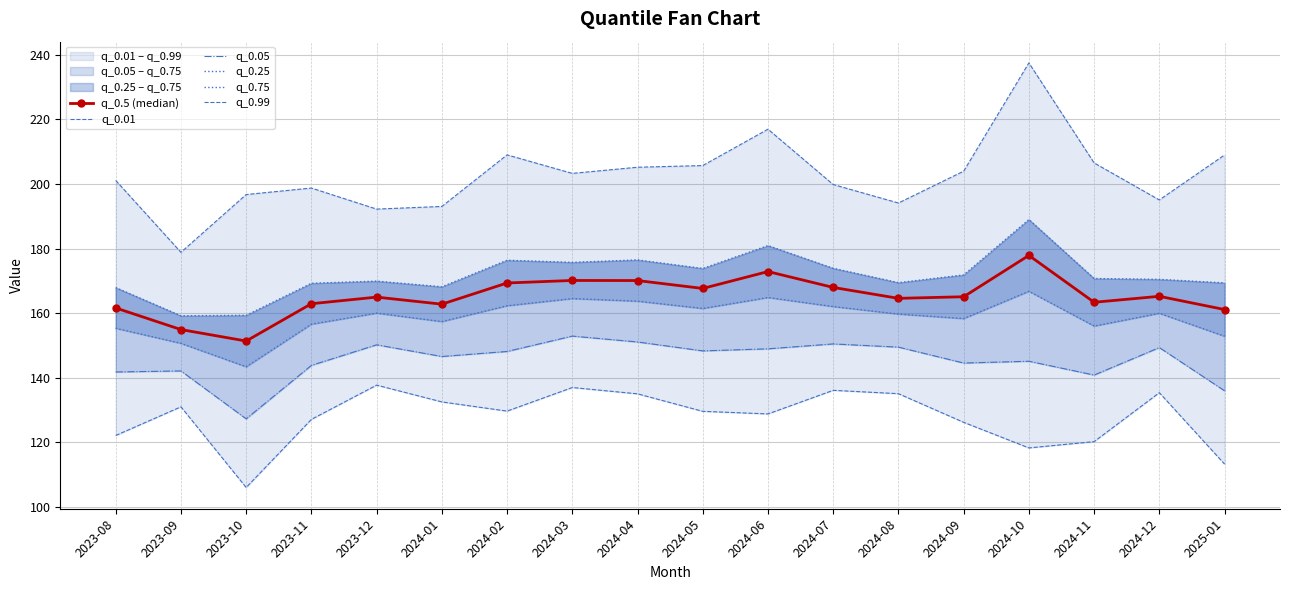

At which label does q_0.5 (median) first exceed 165?

2024-02